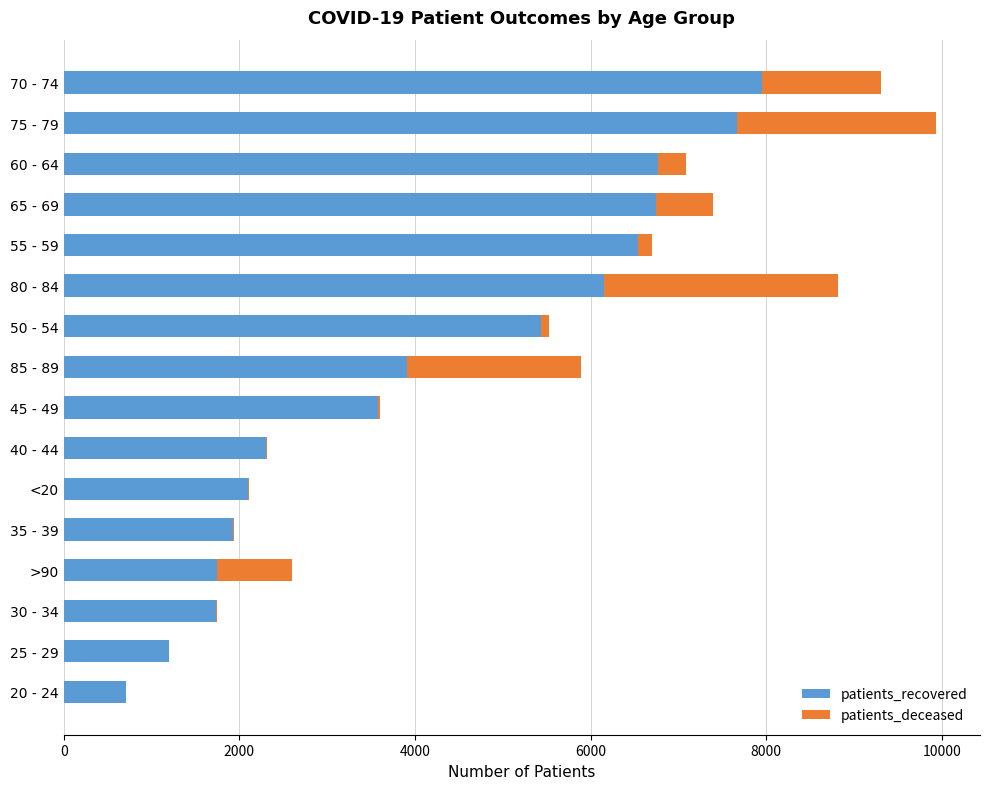

At which category is the sum across all series the highest?

75 - 79